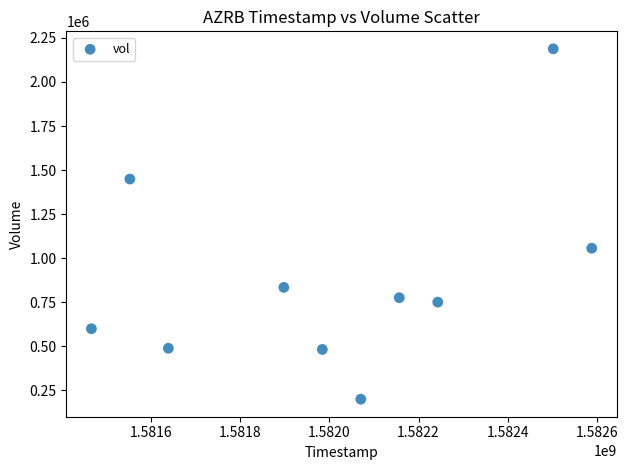

What Y value in the scatter plot is closest to 1193350?

1055900